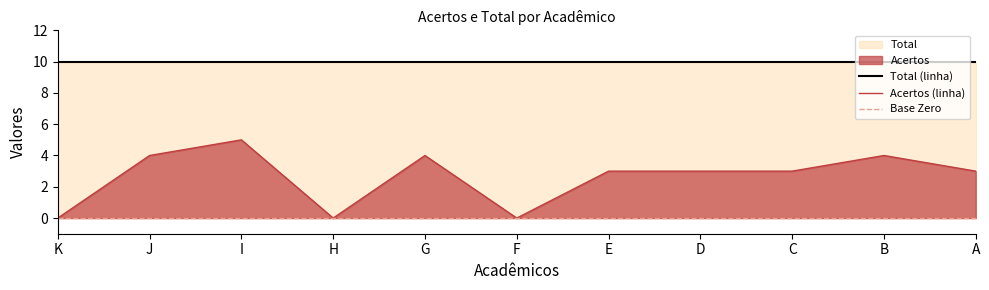

True or false: the data shows -3 at H.

False